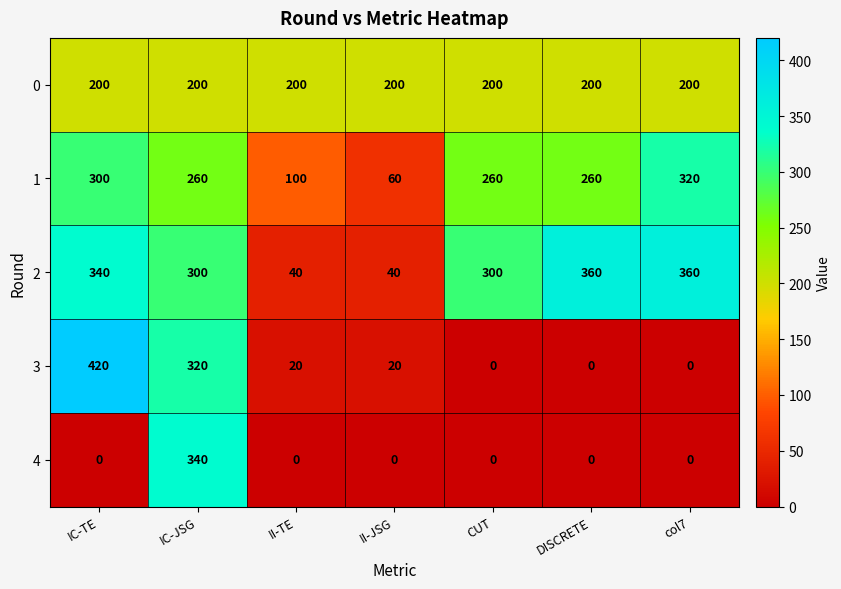

Rank the series by their maximum value, from lowest to highest.

0, 1, 4, 2, 3